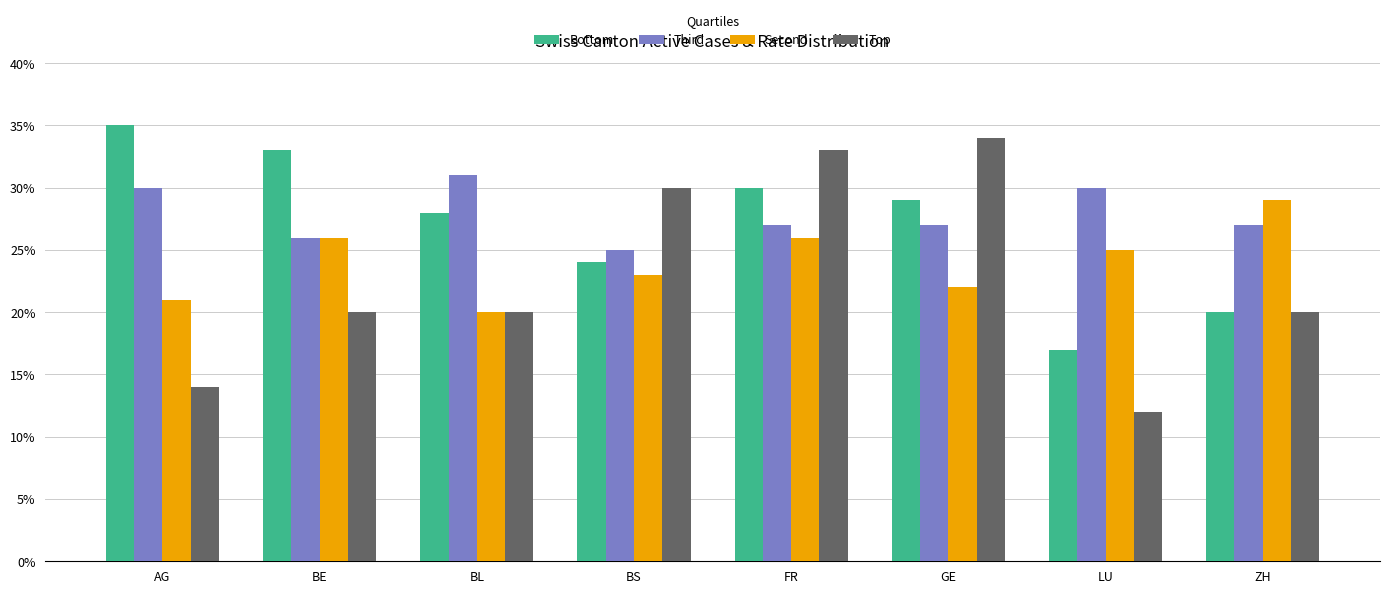

Reading left to right, list all the values displayed in this chart.

Bottom: AG=35	BE=33	BL=28	BS=24	FR=30	GE=29	LU=17	ZH=20
Third: AG=30	BE=26	BL=31	BS=25	FR=27	GE=27	LU=30	ZH=27
Second: AG=21	BE=26	BL=20	BS=23	FR=26	GE=22	LU=25	ZH=29
Top: AG=14	BE=20	BL=20	BS=30	FR=33	GE=34	LU=12	ZH=20